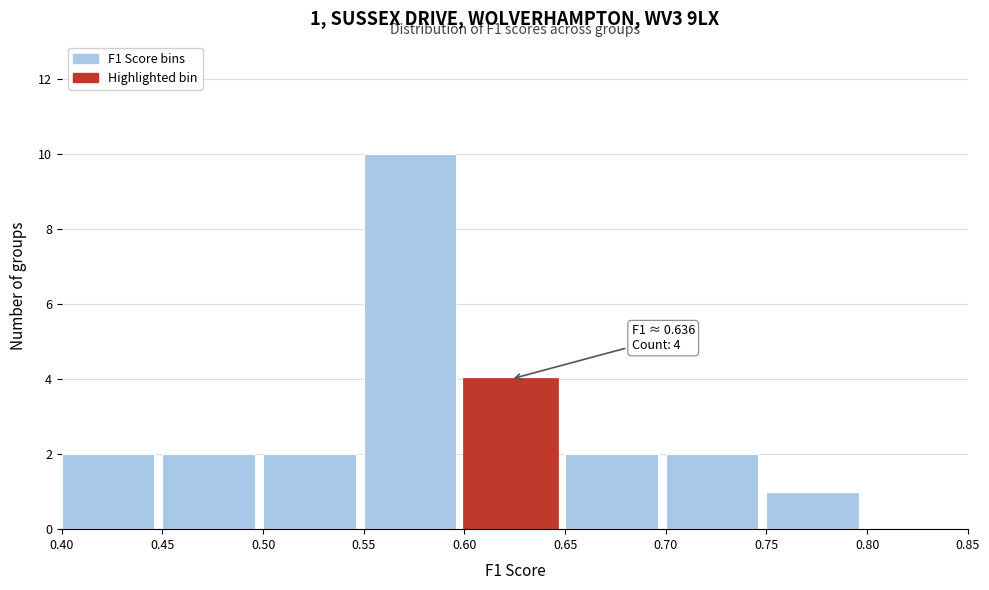

Over which range of the x-axis is the bar tallest?

0.55 to 0.60